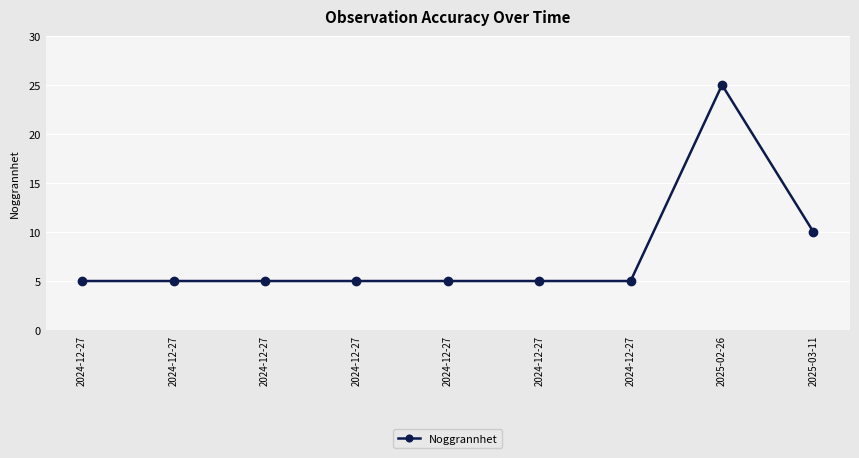

List the labels in order of value, smallest first.

2024-12-27, 2024-12-27, 2024-12-27, 2024-12-27, 2024-12-27, 2024-12-27, 2024-12-27, 2025-03-11, 2025-02-26